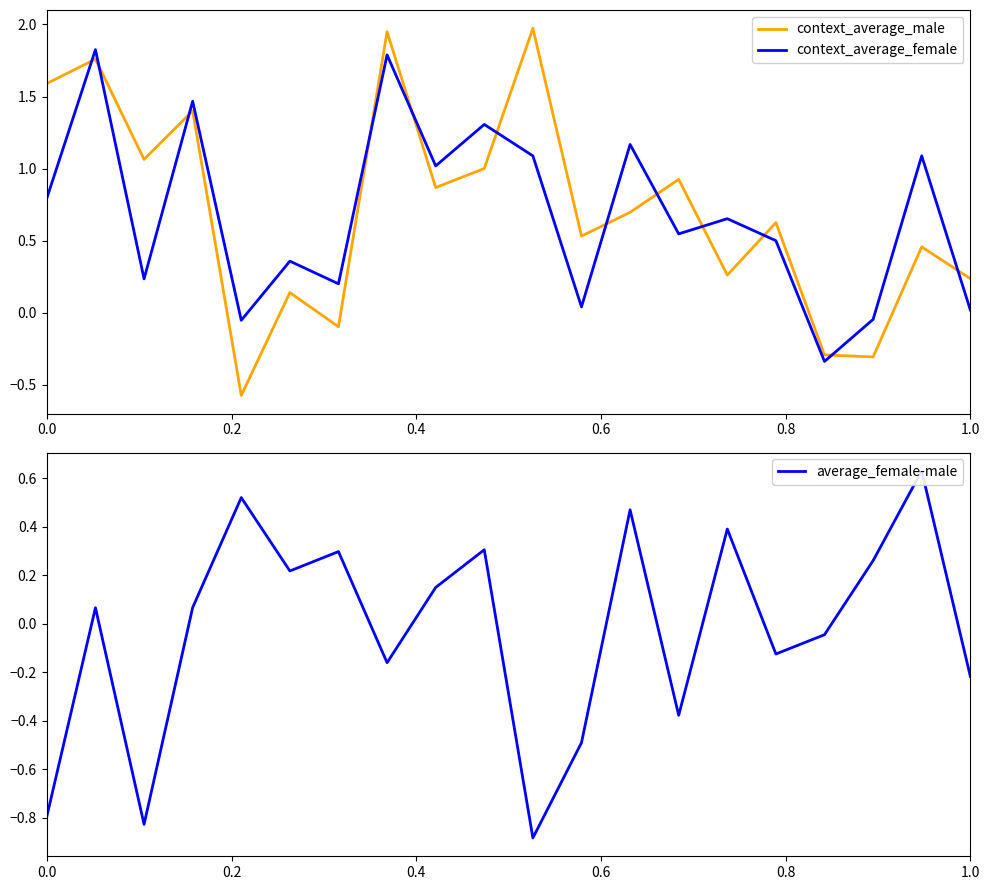

What is the lowest value of the context_average_male series?

-0.6